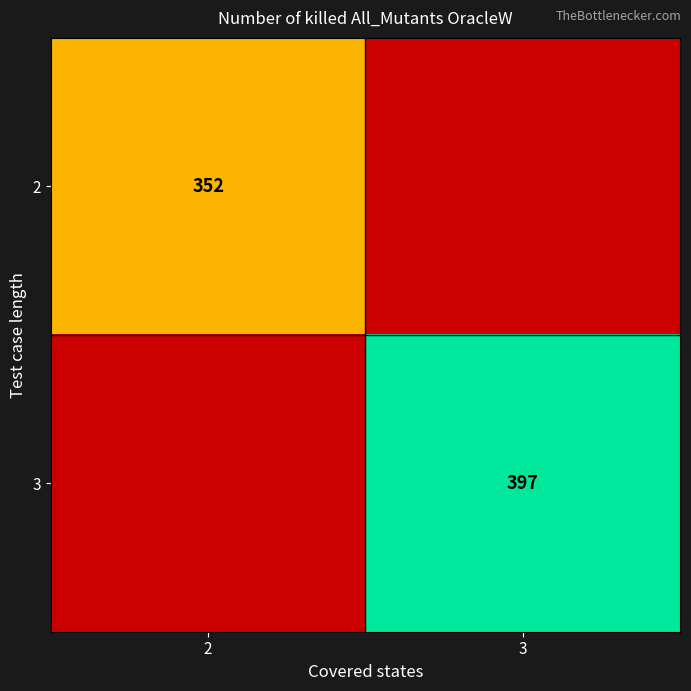

The value of 2 at 2 is 352. True or false?

True